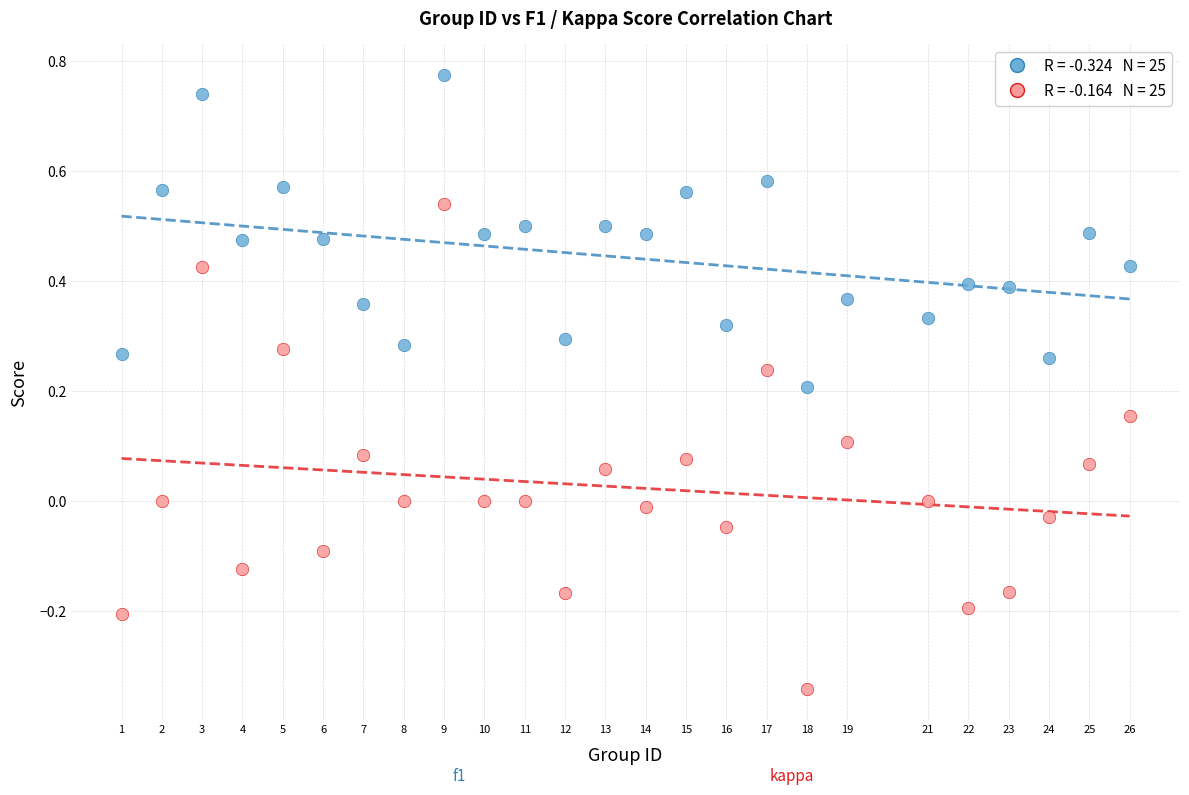

Across all data points, what is the range of Y values (max minus min)?

1.1